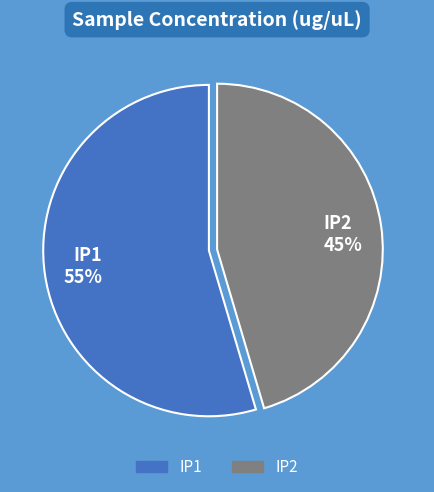

Do IP1 and IP2 together represent more than half of the pie?

Yes